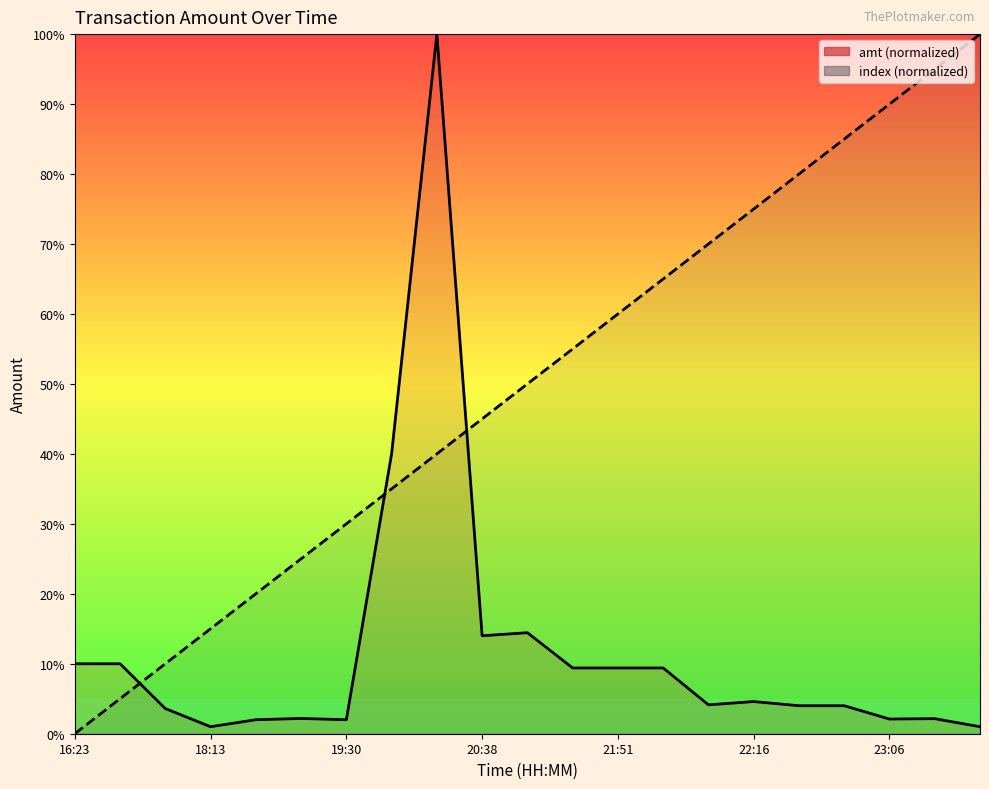

How many values in the index series exceed 50?

10